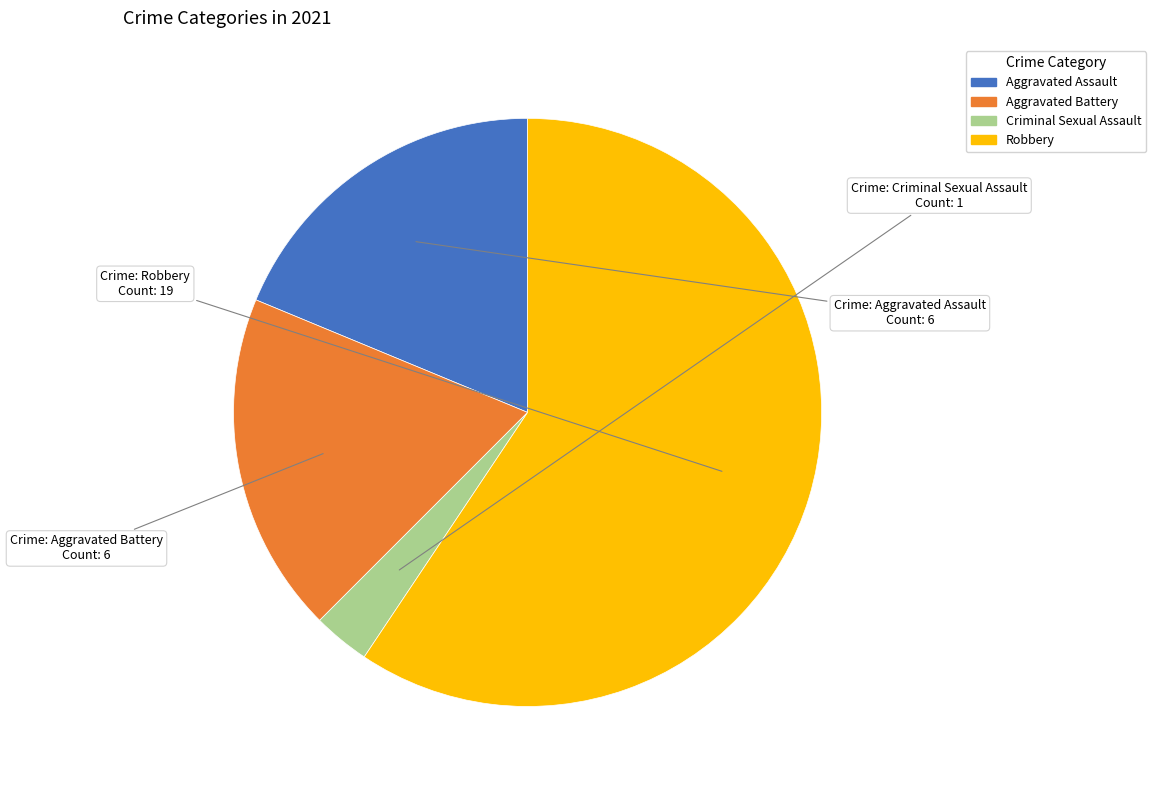

Which has a higher value, Criminal Sexual Assault or Aggravated Assault?

Aggravated Assault